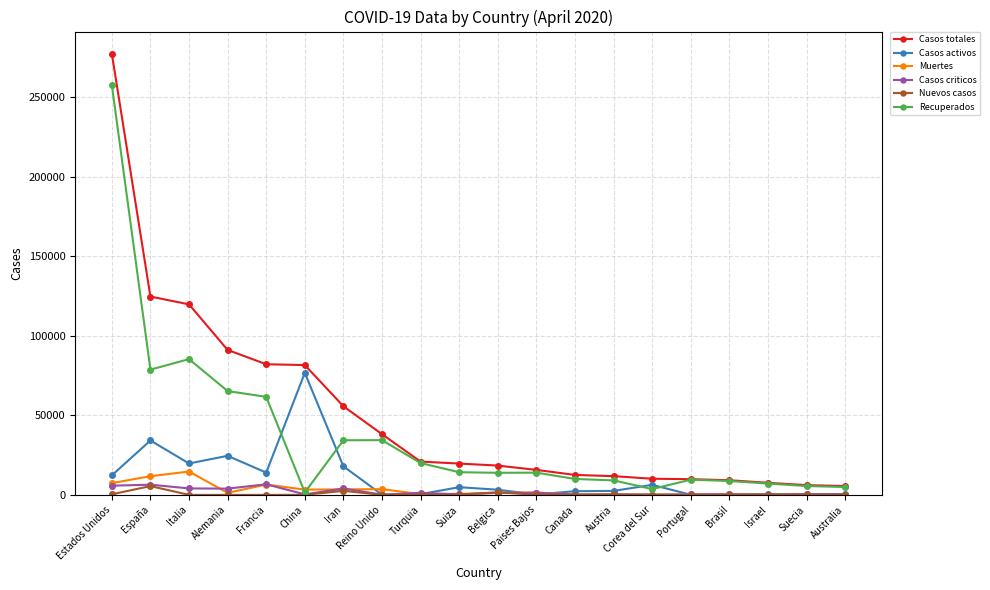

How many values in the Casos criticos series are below 469?

10